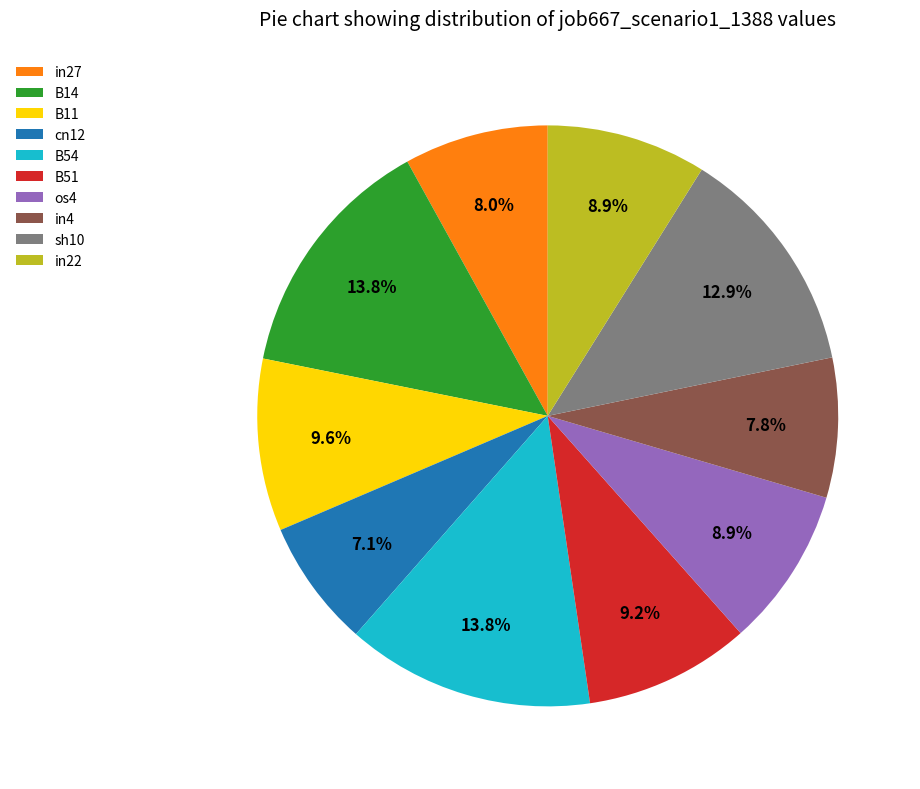

How much of the chart is everything except os4?

91.1%